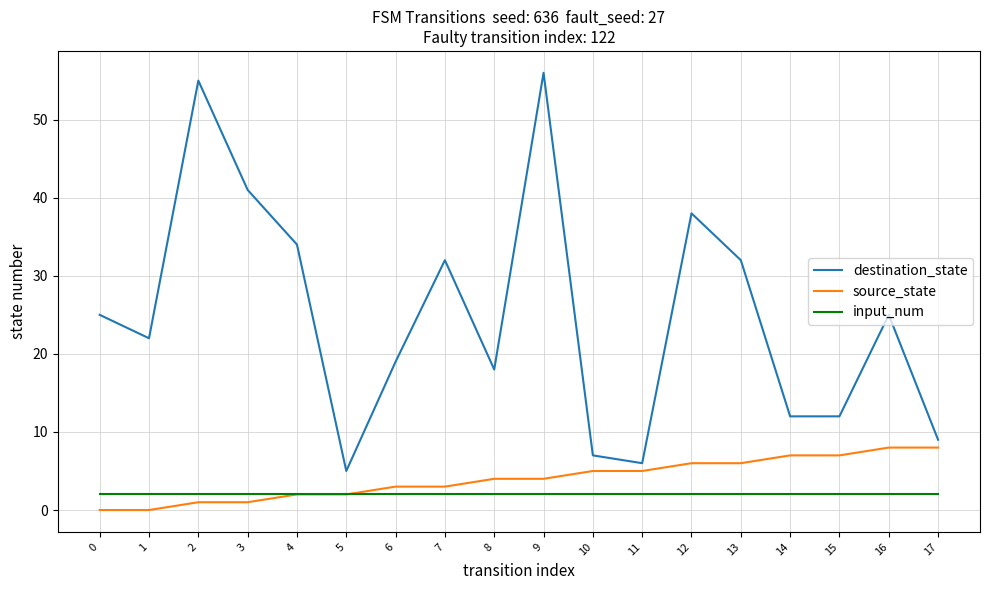

What is the sum of all input_num values?

36